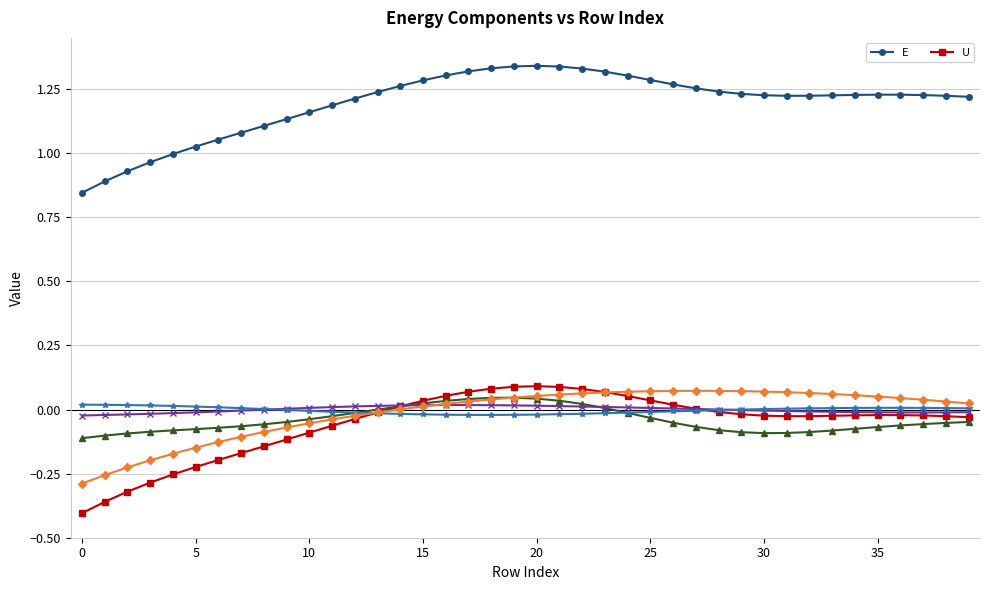

True or false: E and U intersect in this chart.

False